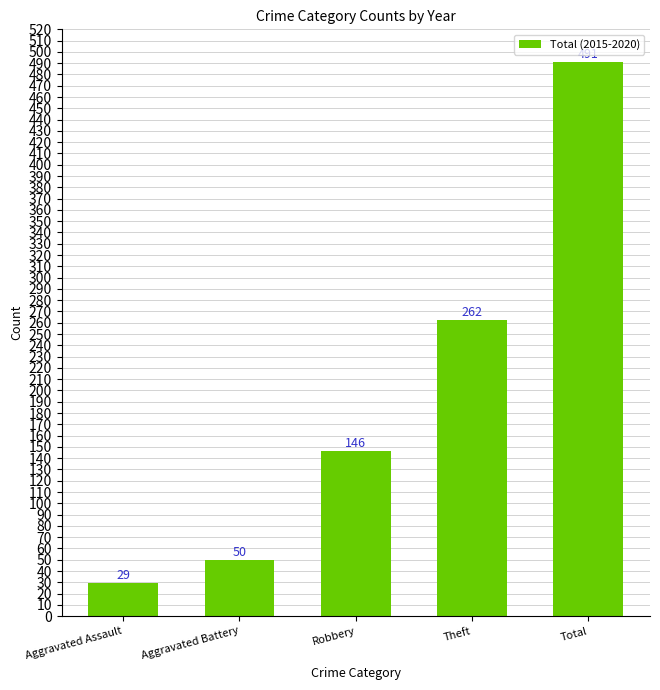

What is the change in value from Aggravated Battery to Total?

+441